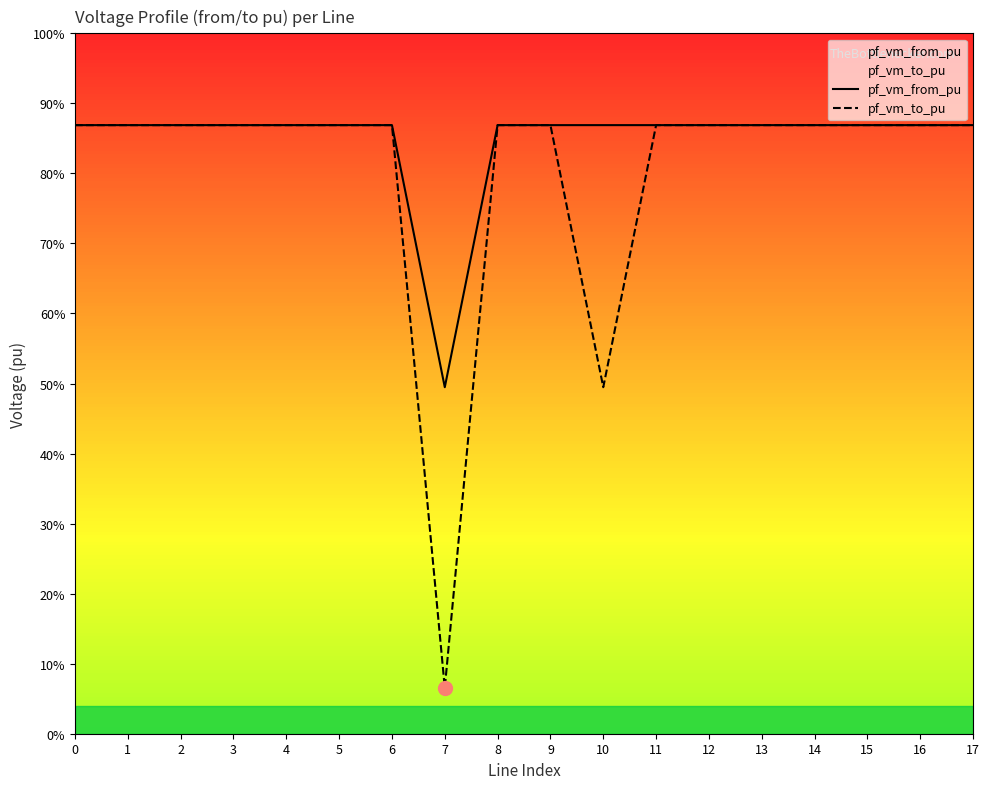

Rank the categories by pf_vm_from_pu value from highest to lowest.

0, 9, 10, 11, 8, 12, 17, 13, 1, 14, 15, 16, 2, 3, 4, 5, 6, 7